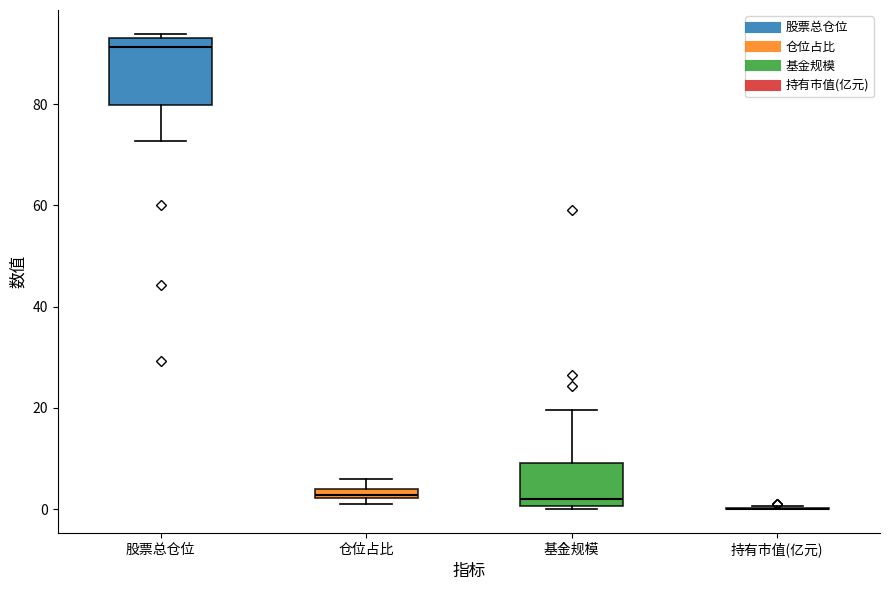

Where does the upper whisker of the box for 基金规模 end on the y-axis? The values are not printed on the chart, so give them approximately, as read against the axis.

20